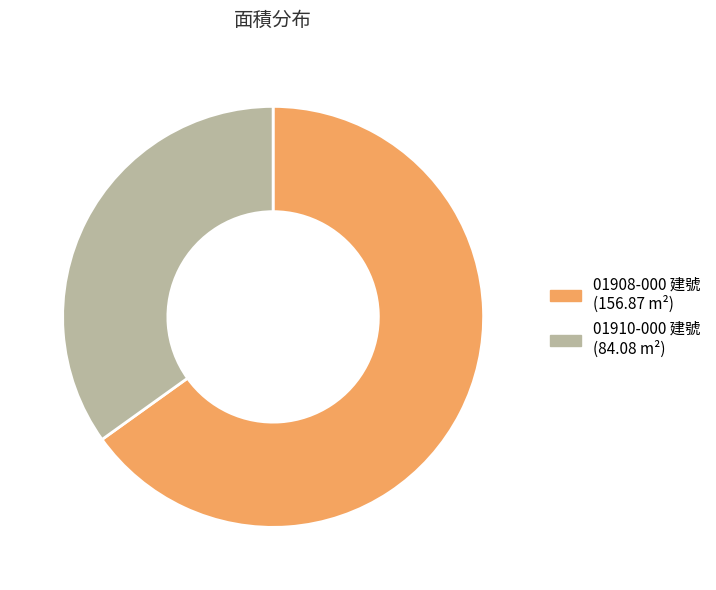

What is the majority slice?

01908-000 建號 (156.87 m²)